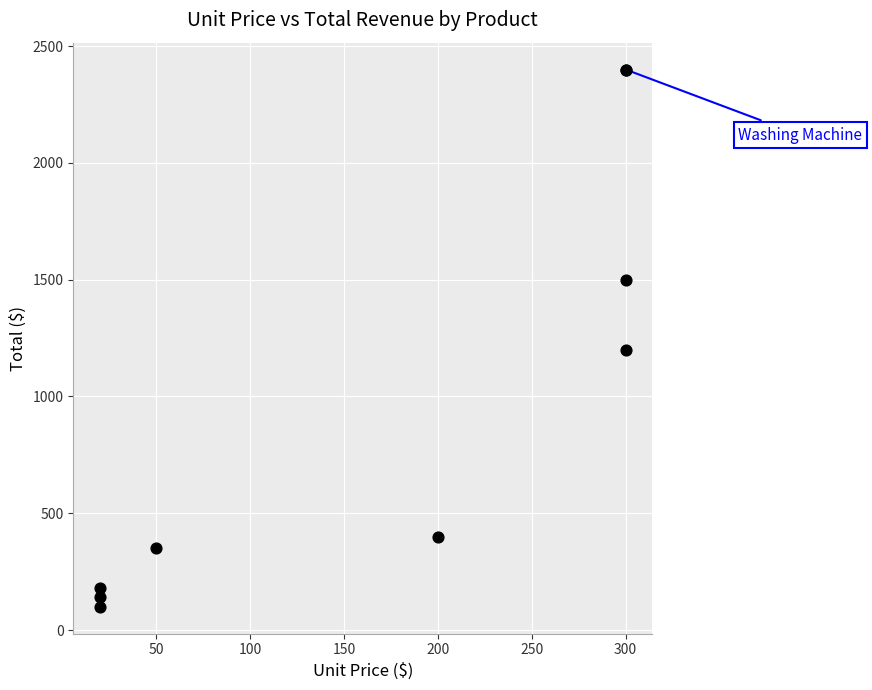

What Y value in the scatter plot is closest to 1250?

1200